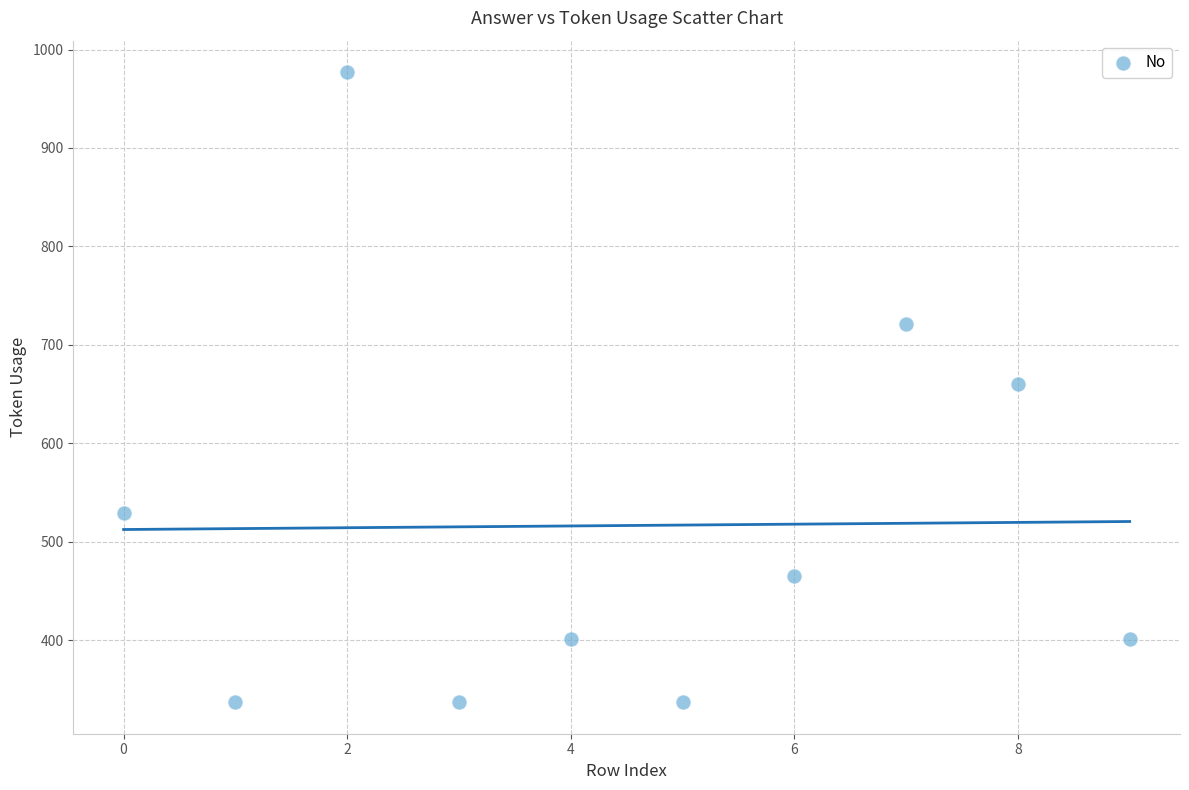

How many points are shown in the scatter plot?

10